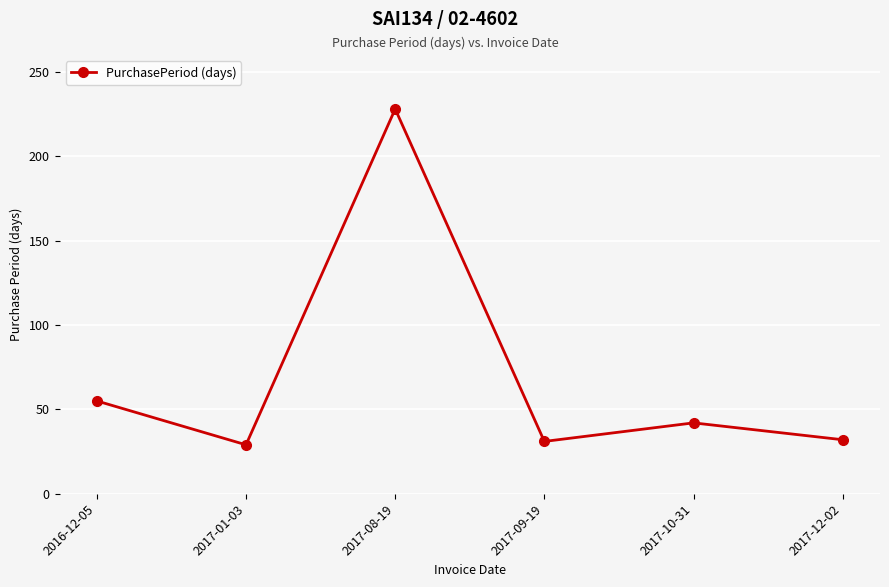

The chart shows a value of 54 at 2017-09-19. True or false?

False